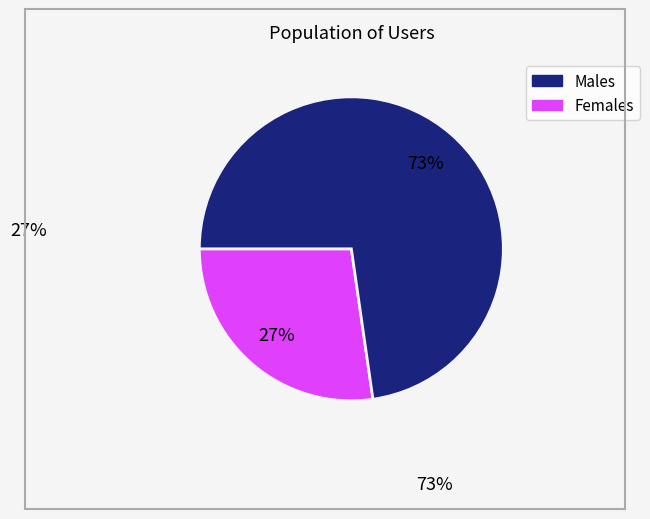

Is there any slice that represents more than half of the pie?

Yes